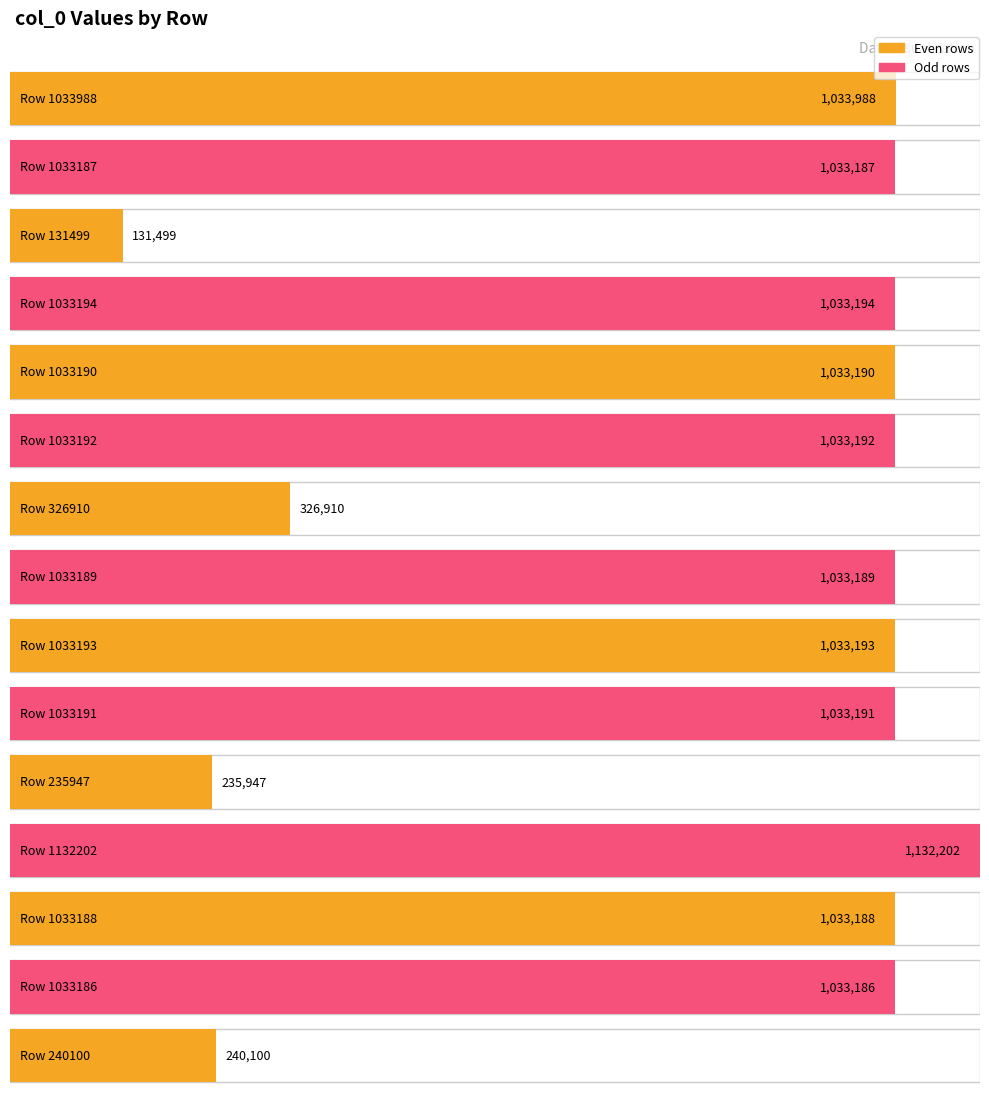

The chart shows a value of 1033192 at 1033192. True or false?

True